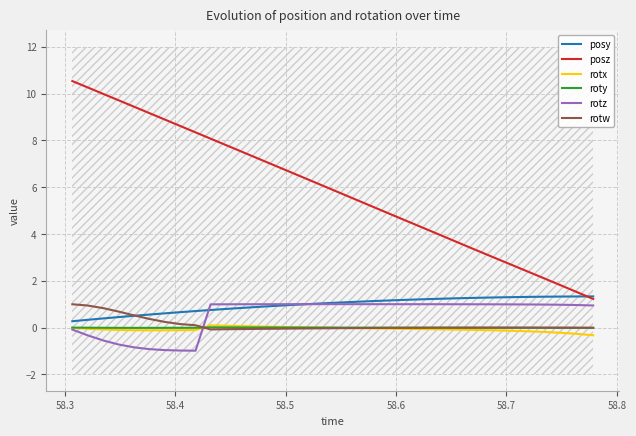

What is the sum of all roty values?

-0.2